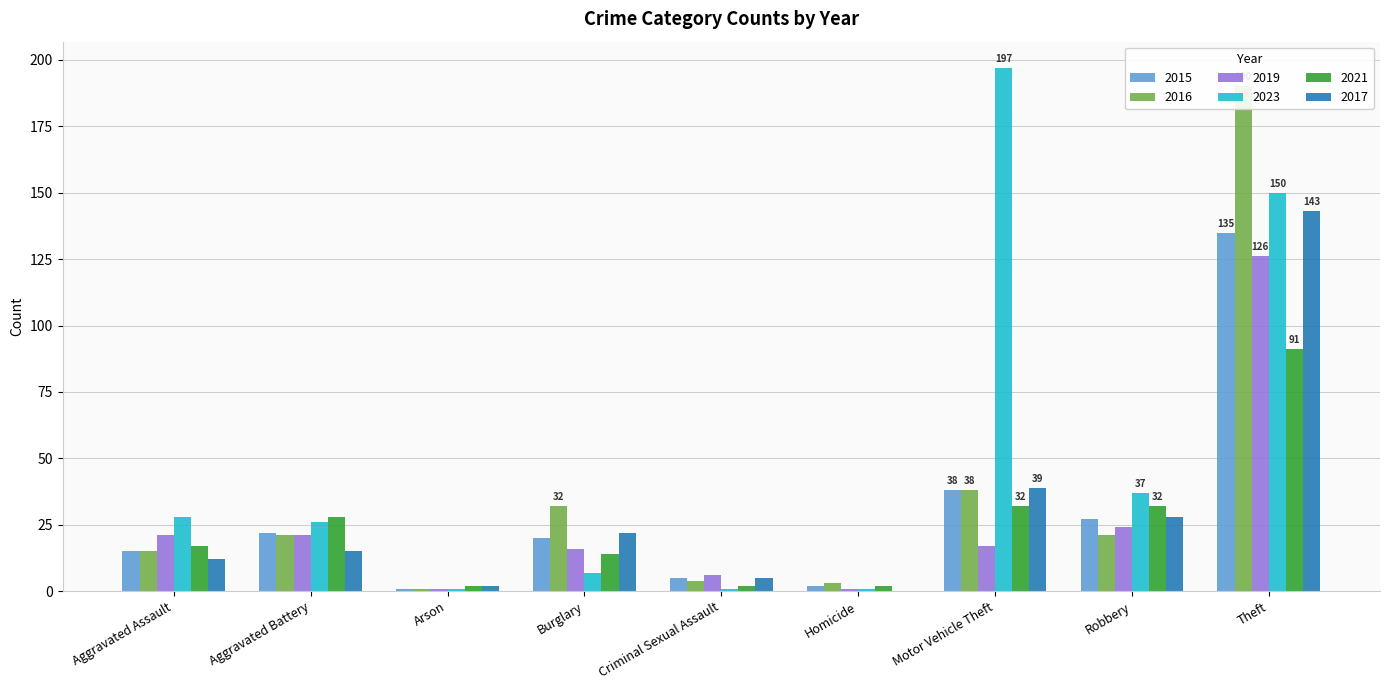

Which series has the largest total across all categories?

2023